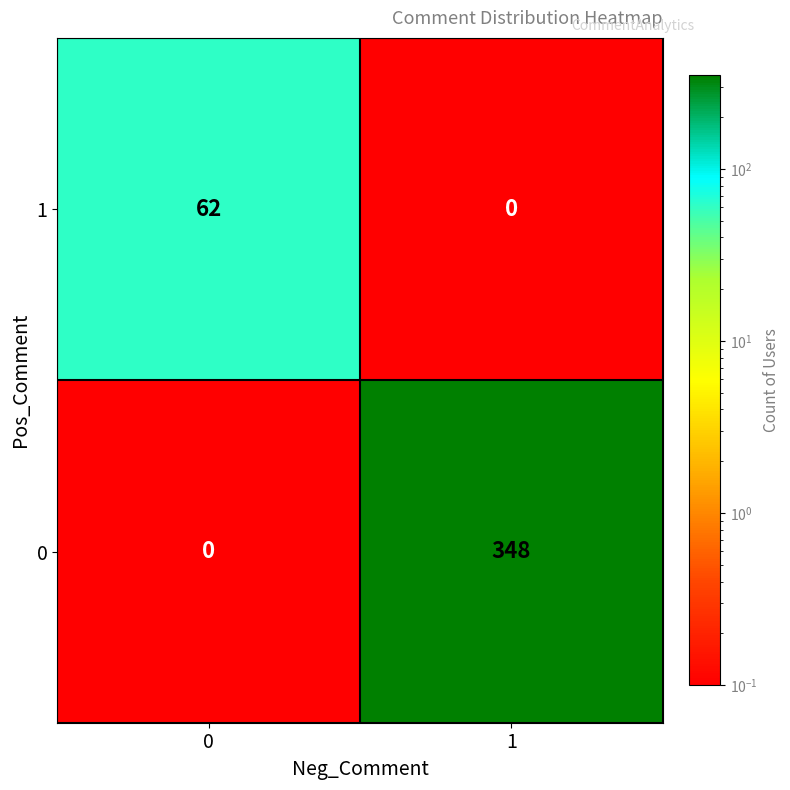

Reading left to right, transcribe all the data shown in this chart.

1: 62	0
0: 0	348